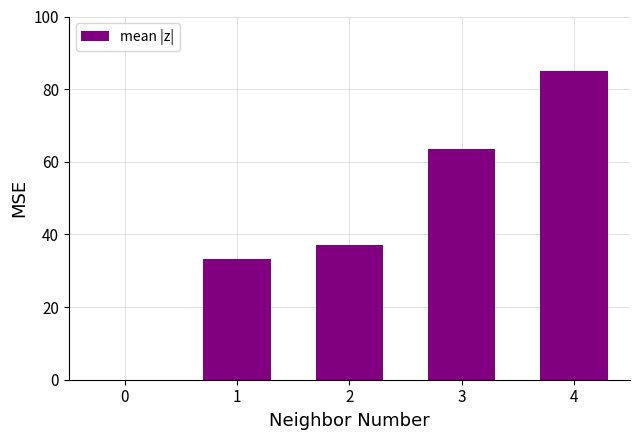

The value at 2 is 16.7. True or false?

False